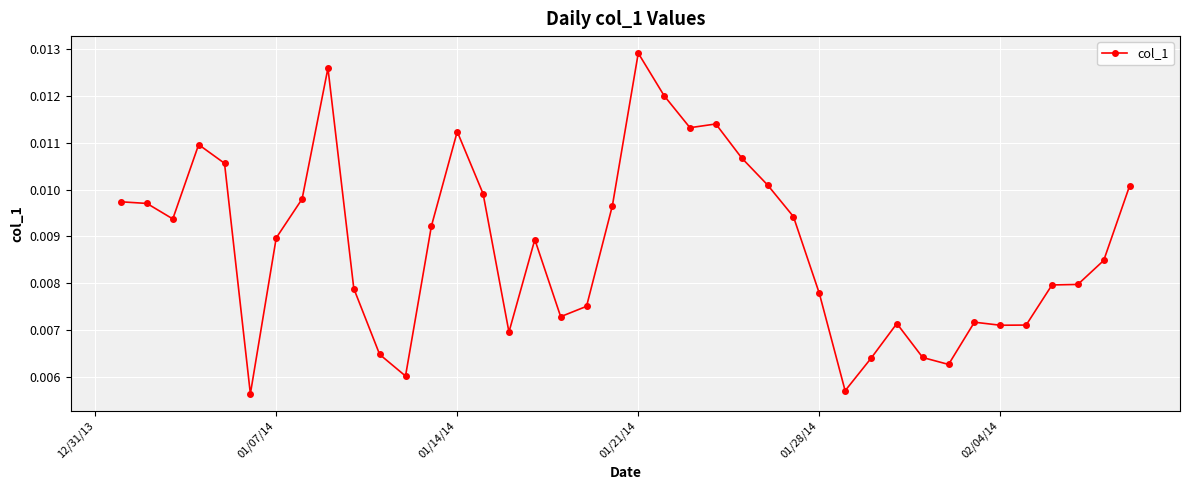

How many values are between 0 and 1?

40